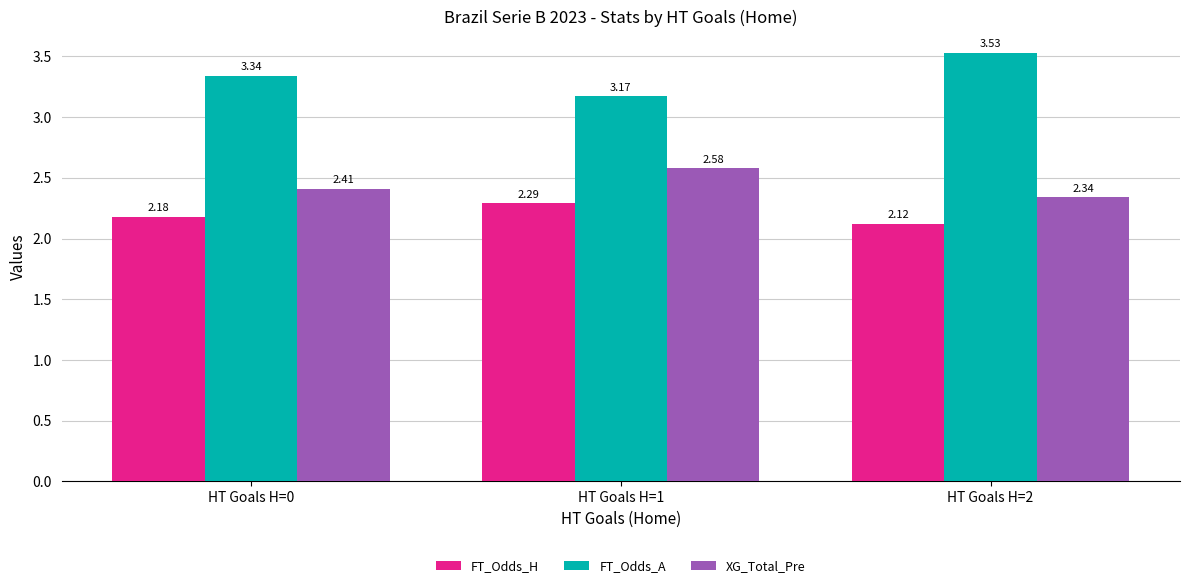

Rank the series by their maximum value, from highest to lowest.

FT_Odds_A, XG_Total_Pre, FT_Odds_H